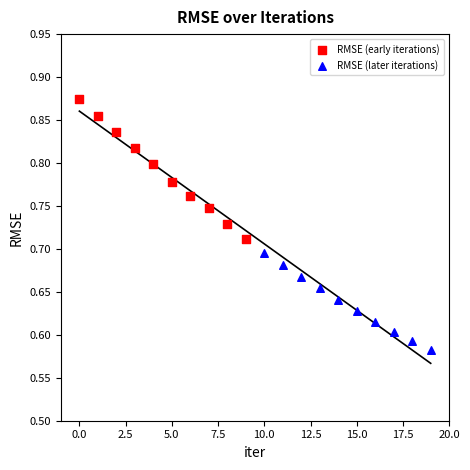

Which series has the widest spread of Y values?

RMSE (early iterations)